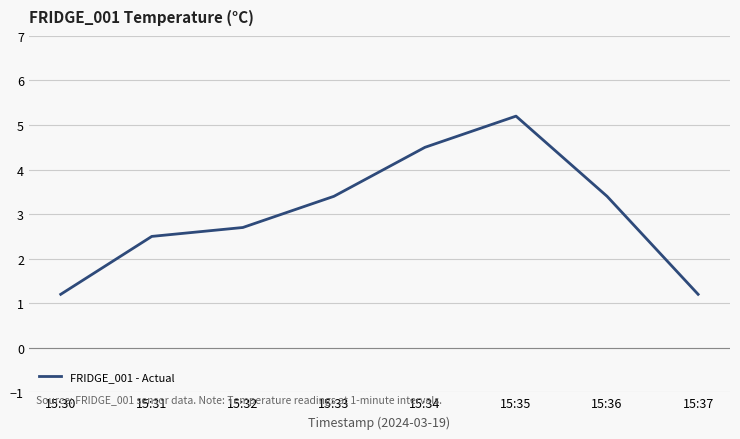

Between 15:33 and 15:32, which is larger?

15:33